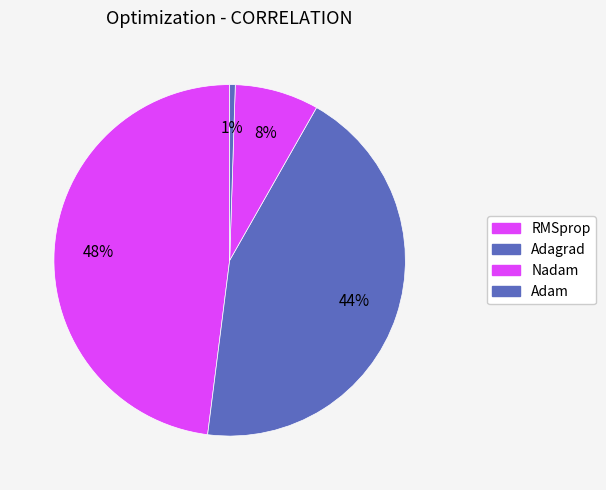

Is there a majority slice in this chart?

No